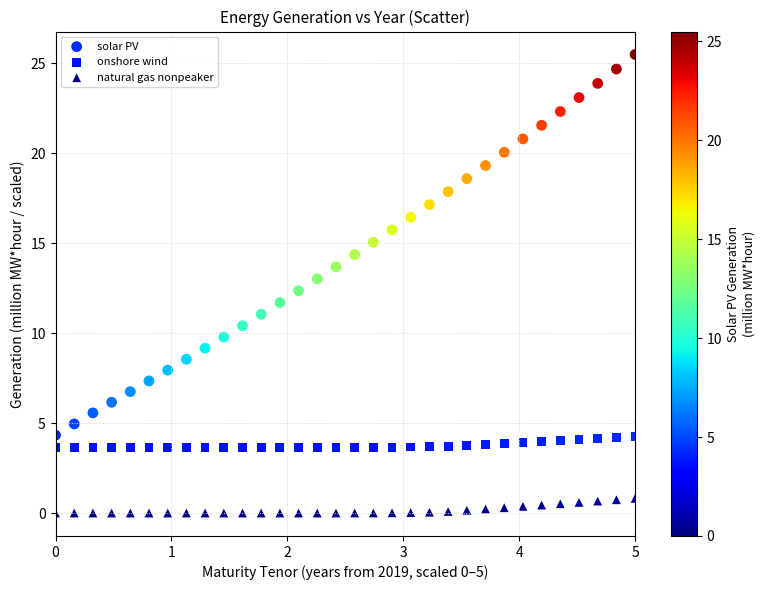

What is the X range (max minus min) for the scatter plot?

5.0